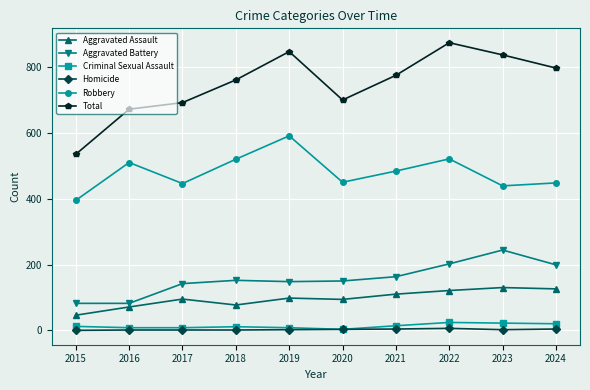

Between 2015 and 2023, which series saw the biggest shift?

Total